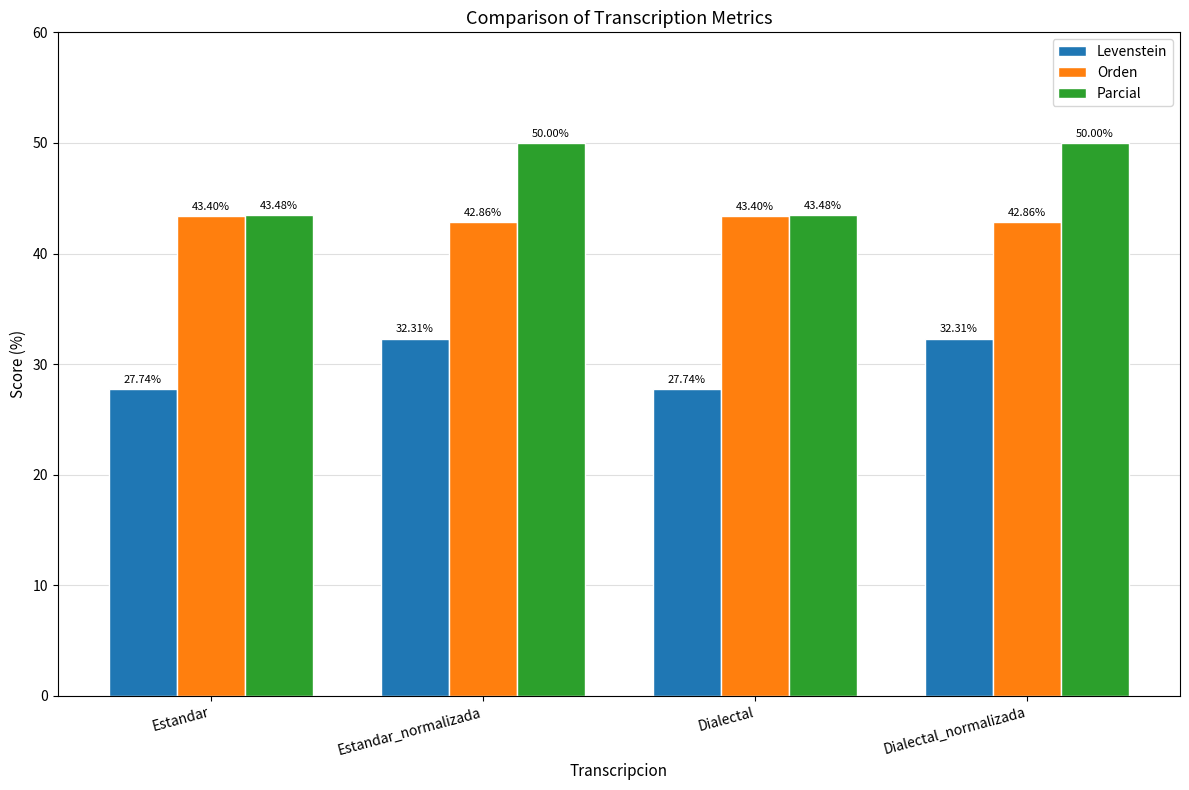

Reading right to left, list all the values displayed in this chart.

Levenstein: 32.3	27.7	32.3	27.7
Orden: 42.9	43.4	42.9	43.4
Parcial: 50.0	43.5	50.0	43.5